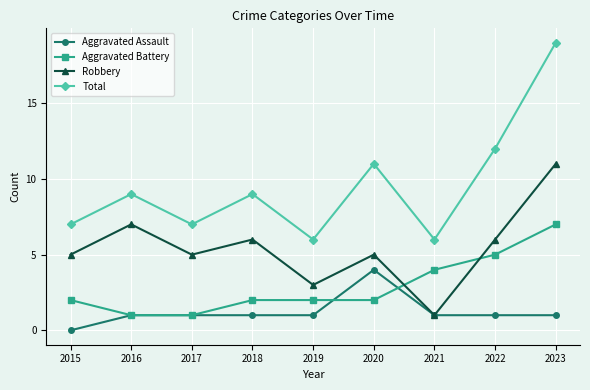

The value of Total at 2016 is 9. True or false?

True